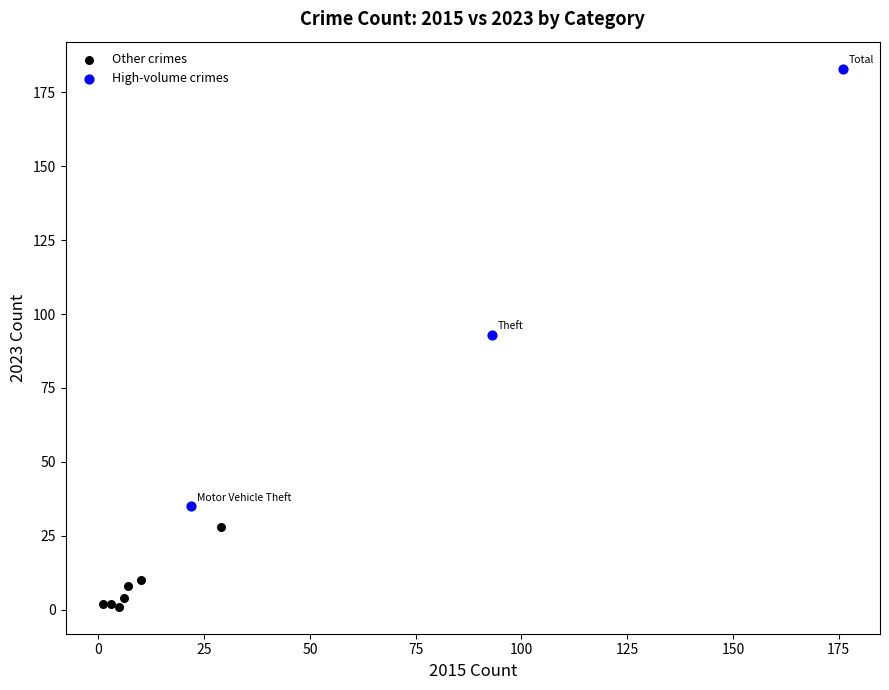

Which series contains the highest Y value?

High-volume crimes